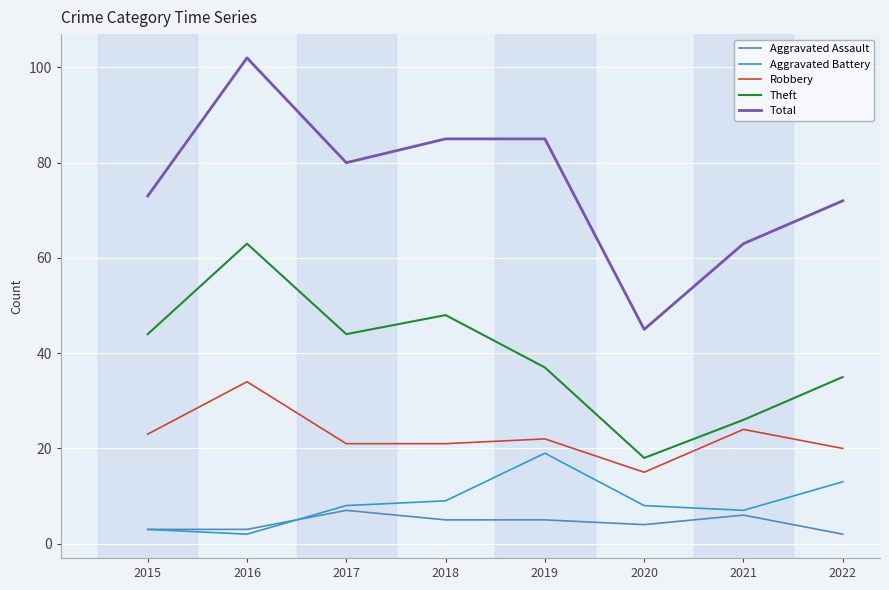

True or false: Robbery and Theft intersect in this chart.

False